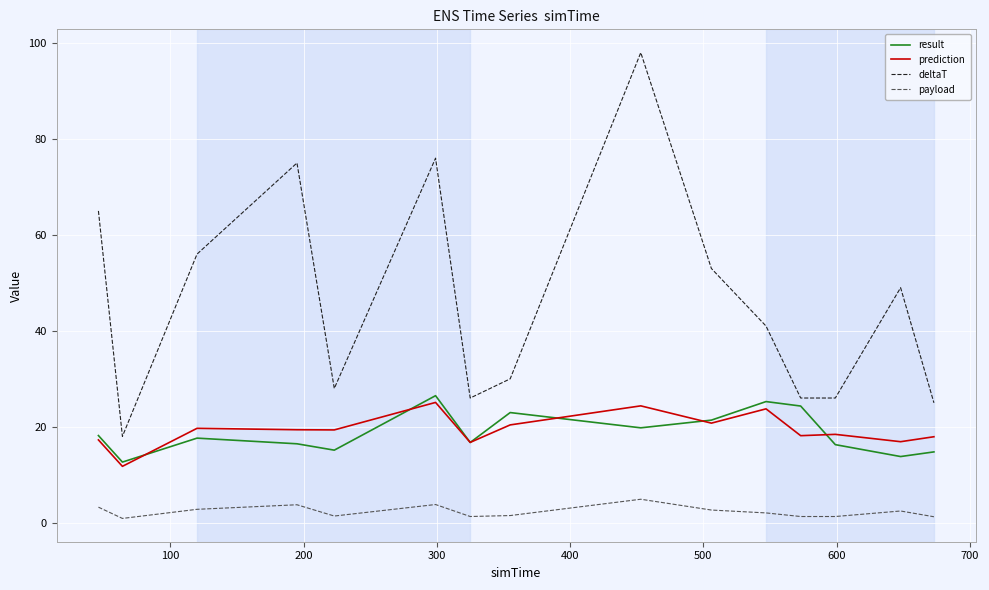

Which series has the largest total across all categories?

deltaT